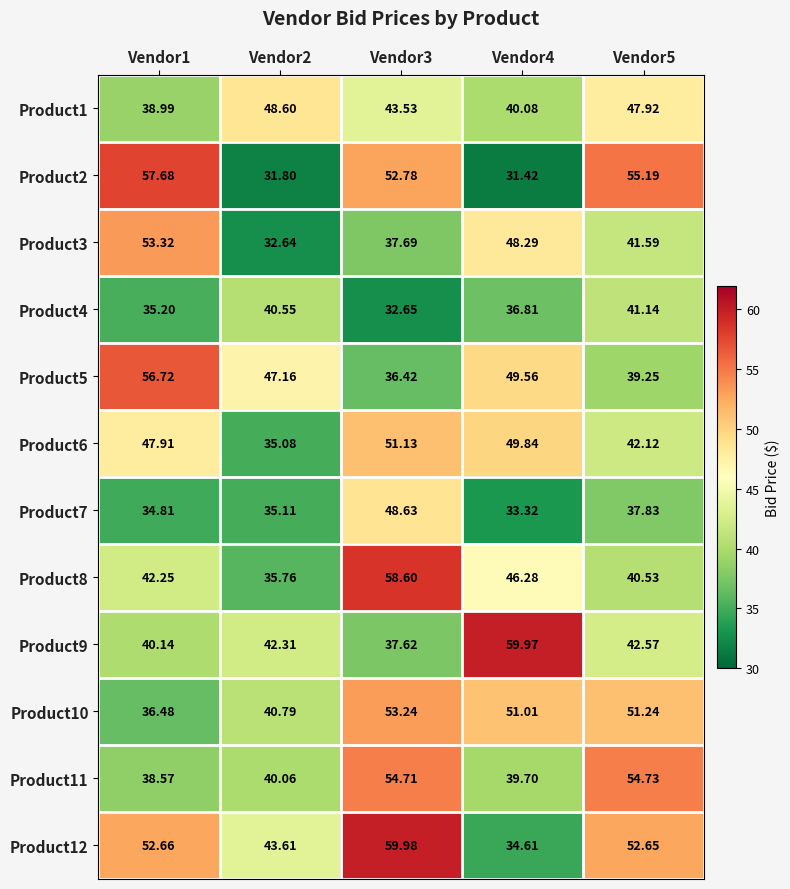

Is the value of Product8 at Vendor5 greater than the value of Product10 at Vendor1?

Yes